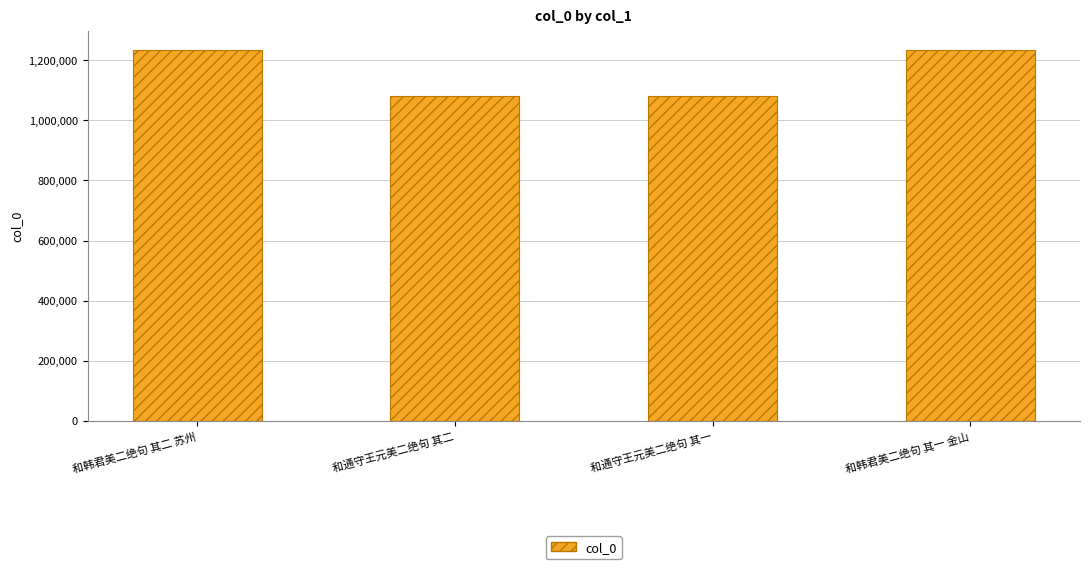

Approximately how many times larger is the value at 和韩君美二绝句 其二 苏州 compared to 和通守王元美二绝句 其二?

1.1